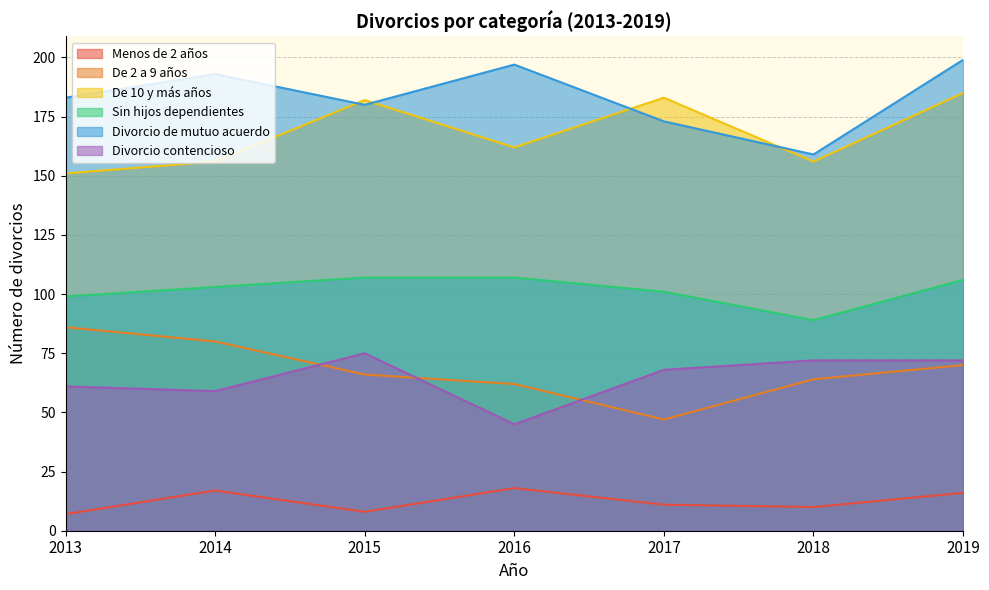

How many values in the Divorcio de mutuo acuerdo series are below 183?

3